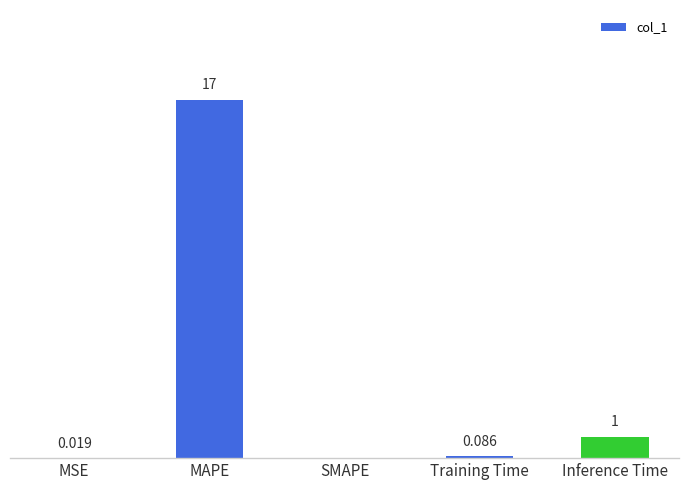

Which has a higher value, Training Time or Inference Time?

Inference Time